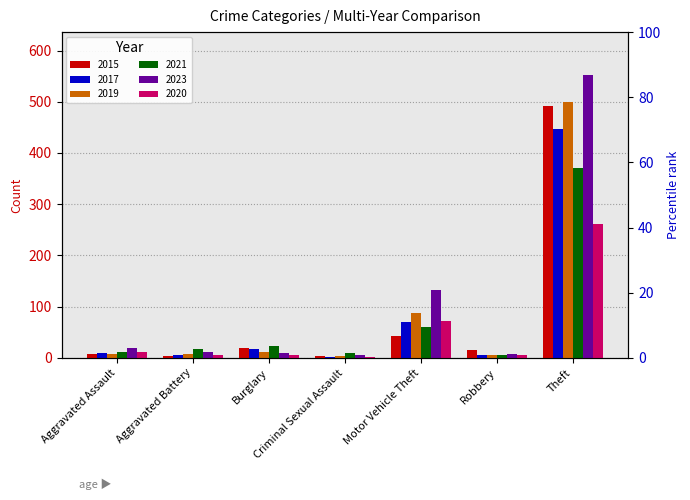

Reading left to right, list all the values displayed in this chart.

2015: 8	3	19	4	43	15	491
2017: 10	5	18	2	69	6	447
2019: 7	8	12	4	87	6	499
2021: 12	17	23	9	60	5	371
2023: 19	11	9	5	132	7	553
2020: 11	6	5	1	71	6	261